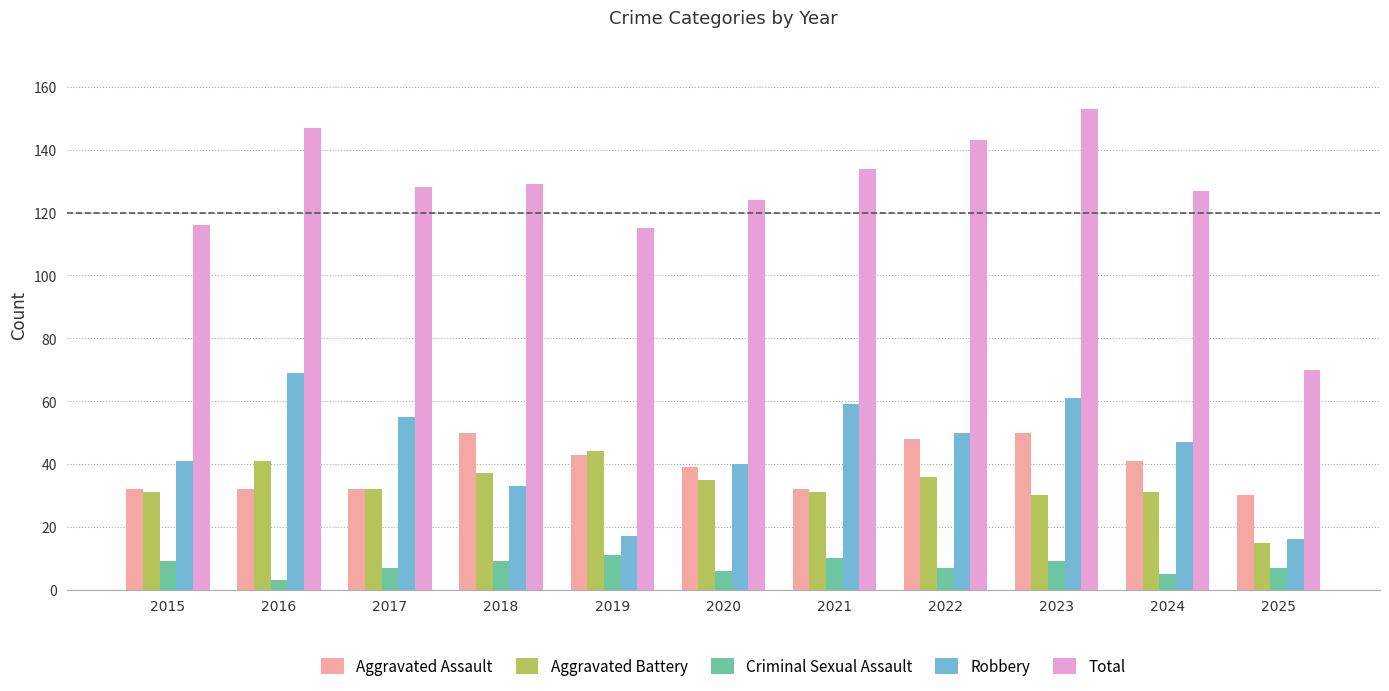

What is the difference between the maximum and minimum values in the Aggravated Assault series?

20